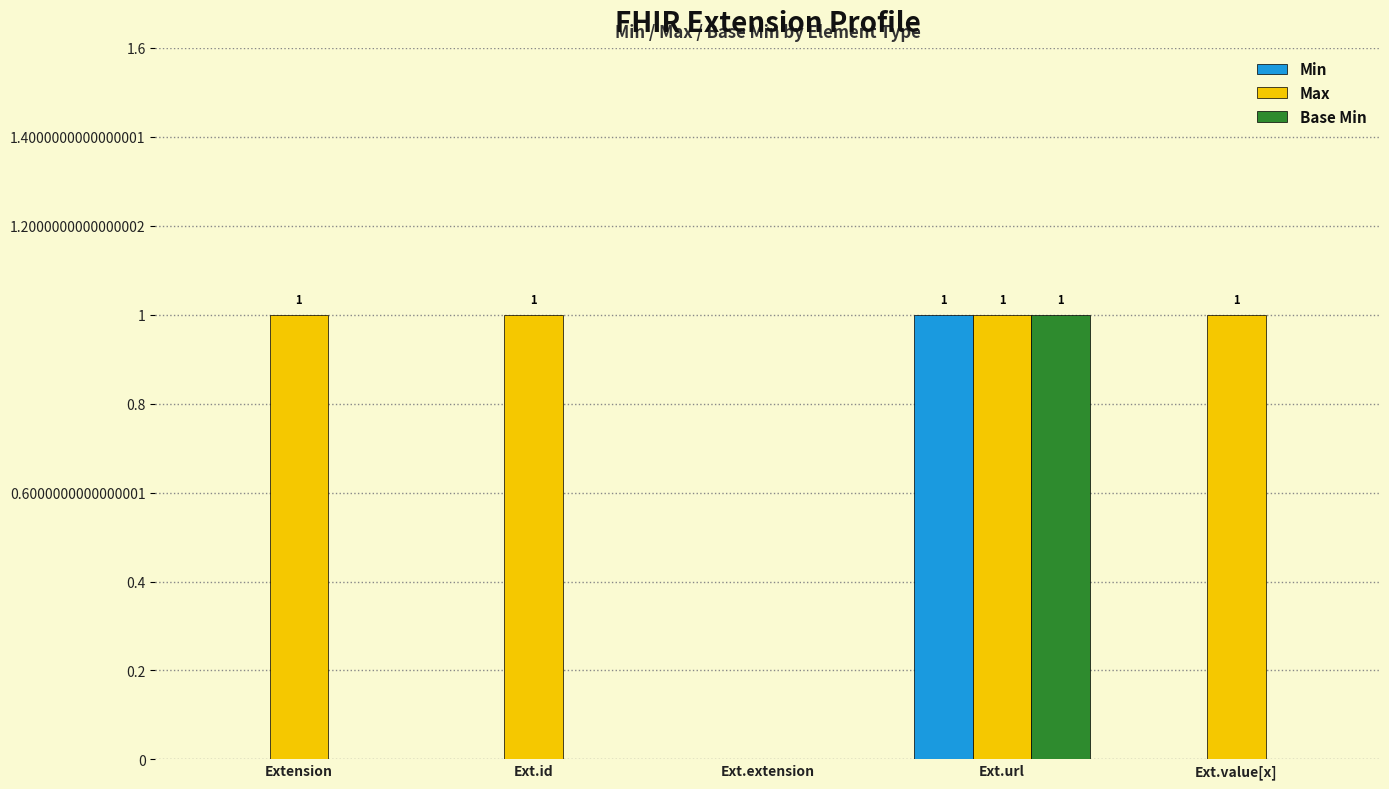

At which category is the sum across all series the highest?

Ext.url